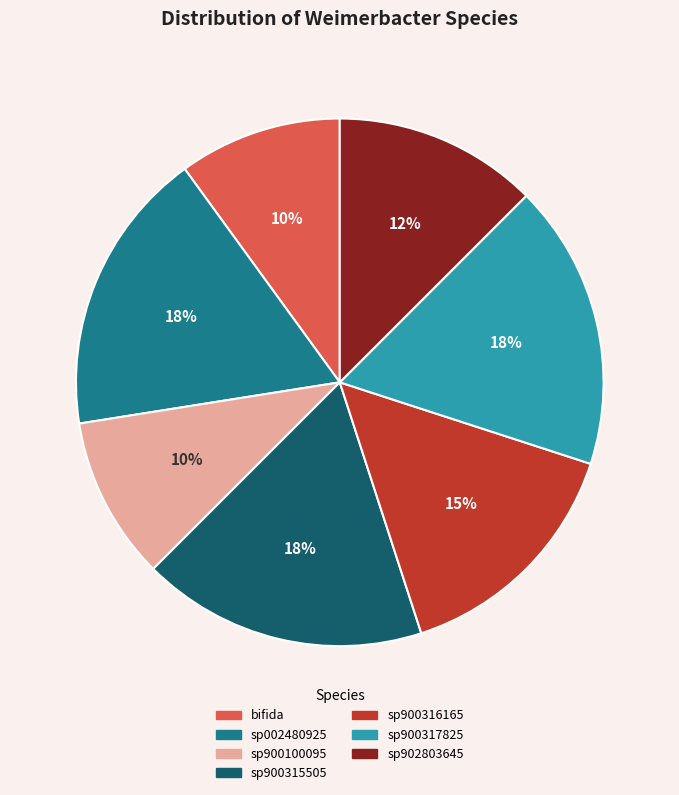

To the nearest percent, what percentage of the pie is sp900100095?

10%